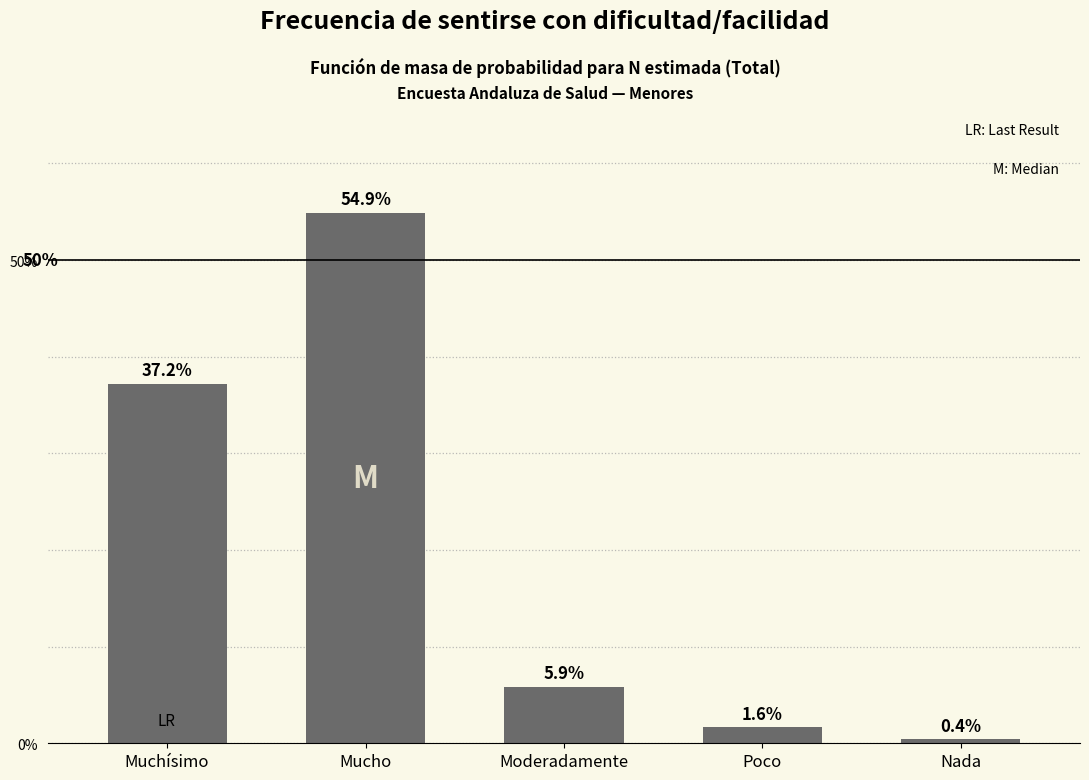

Reading left to right, list all the values displayed in this chart.

Muchísimo=37.2	Mucho=54.9	Moderadamente=5.9	Poco=1.6	Nada=0.4